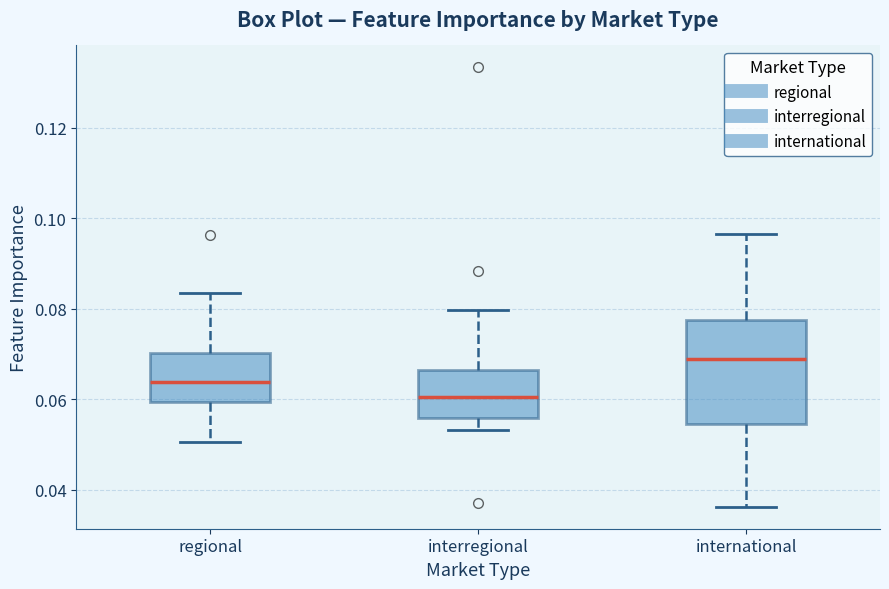

Reading left to right, read every box against the y-axis: the position of its median line, the range the box covers, and the ends of its whiskers. The values are not printed on the chart, so give them approximately, as read against the axis.

regional: median 0.064, box 0.060 to 0.070, whiskers 0.050 to 0.084
interregional: median 0.060, box 0.056 to 0.066, whiskers 0.054 to 0.080
international: median 0.068, box 0.054 to 0.078, whiskers 0.036 to 0.096